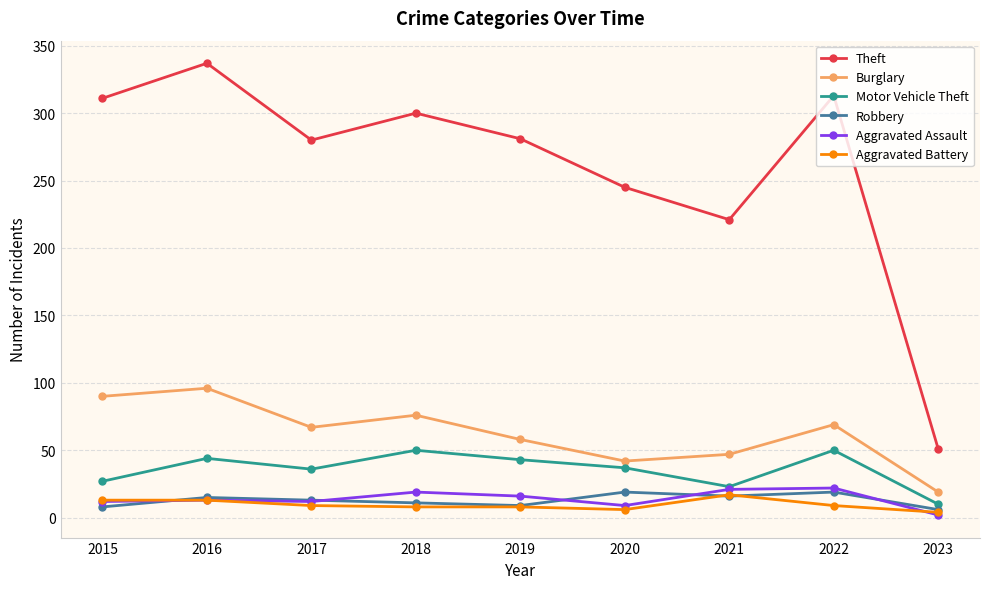

Count the number of categories in the chart.

9